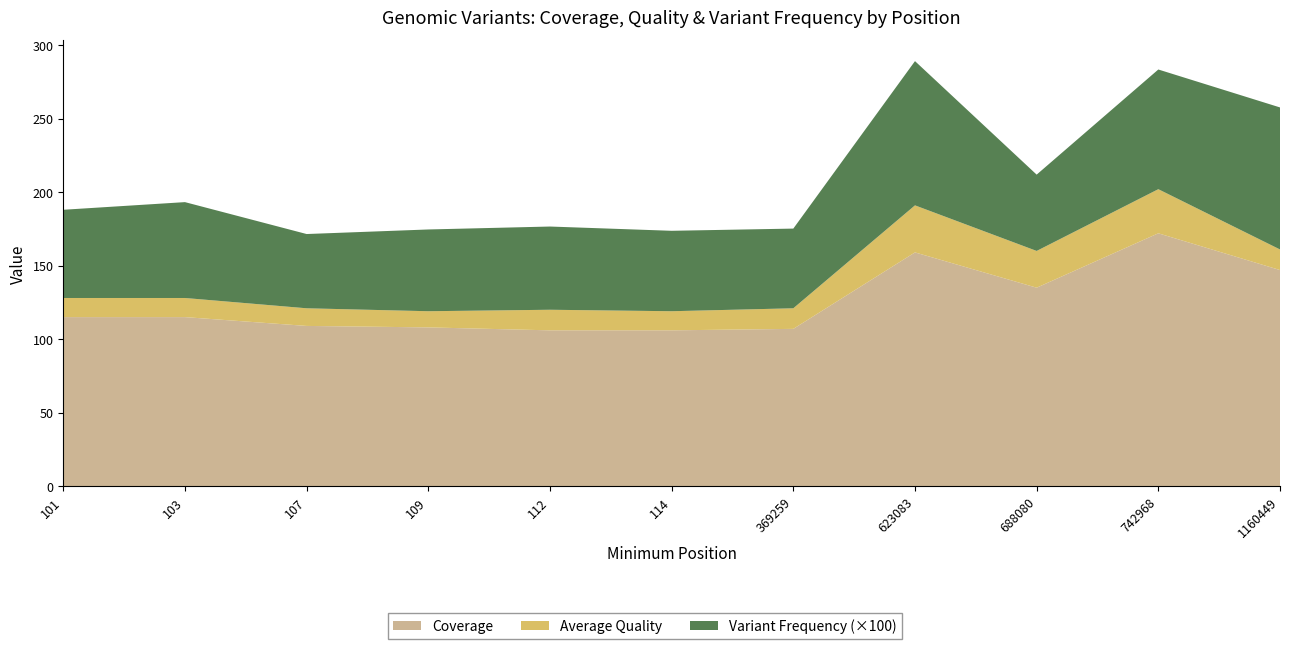

Reading left to right, what are all the values shown in this chart?

Coverage: 115.0	115.0	109.0	108.0	106.0	106.0	107.0	159.0	135.0	172.0	147.0
Average Quality: 13.0	13.0	12.0	11.0	14.0	13.0	14.0	32.0	25.0	30.0	14.0
Variant Frequency: 0.6	0.7	0.5	0.6	0.6	0.5	0.5	1.0	0.5	0.8	1.0